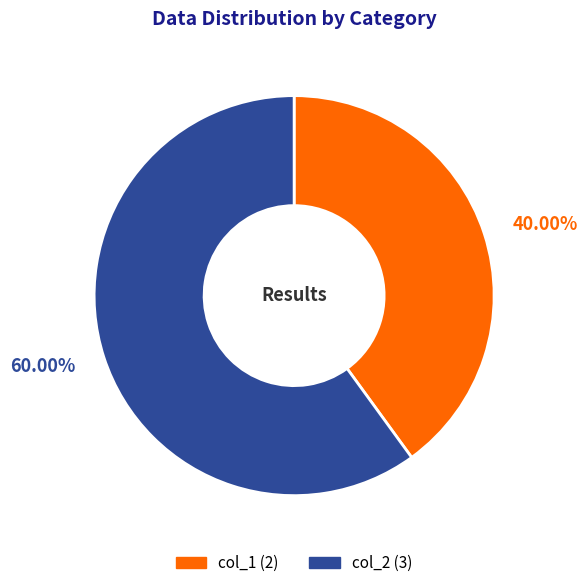

The col_2 slice represents 54% of the pie. True or false?

False